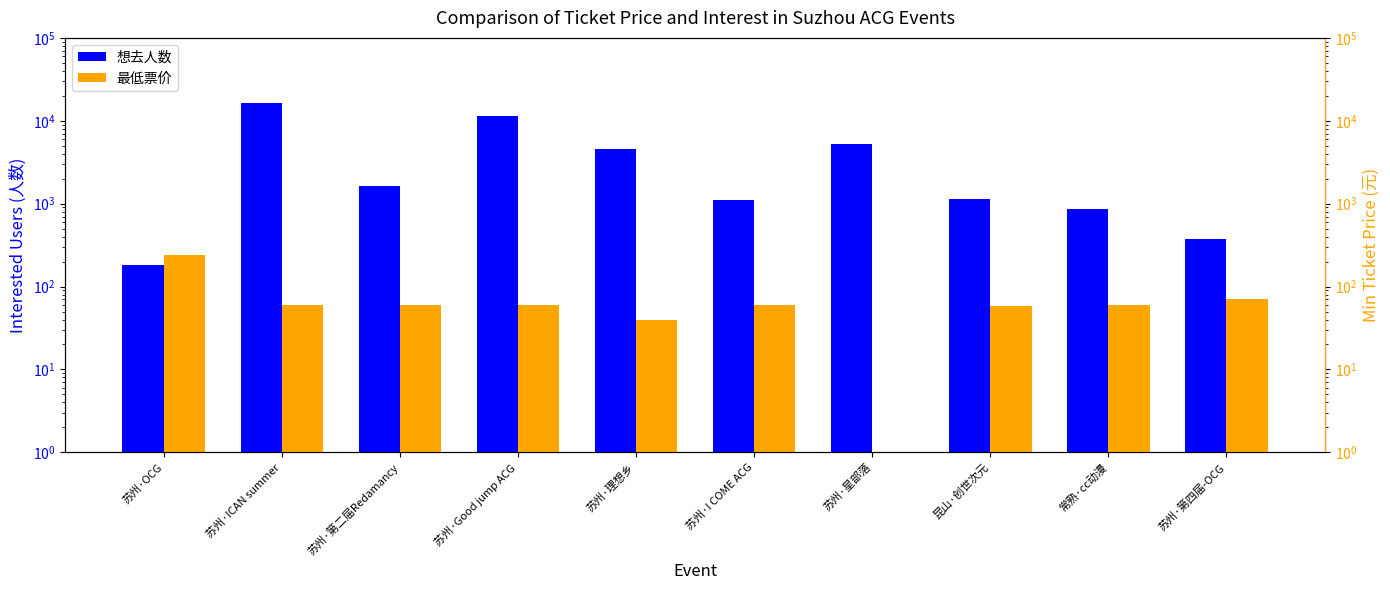

Reading left to right, transcribe all the data shown in this chart.

想去人数: 苏州·OCG=182	苏州·ICAN summer=16451	苏州·第二届Redamancy=1617	苏州·Good jump ACG=11479	苏州·理想乡=4526	苏州·I COME ACG=1117	苏州·星部落=5215	昆山·创世次元=1133	常熟·cc动漫=860	苏州·第四届-OCG=375
最低票价: 苏州·OCG=238	苏州·ICAN summer=60	苏州·第二届Redamancy=60	苏州·Good jump ACG=60	苏州·理想乡=39	苏州·I COME ACG=60	苏州·星部落=1	昆山·创世次元=58	常熟·cc动漫=60	苏州·第四届-OCG=70